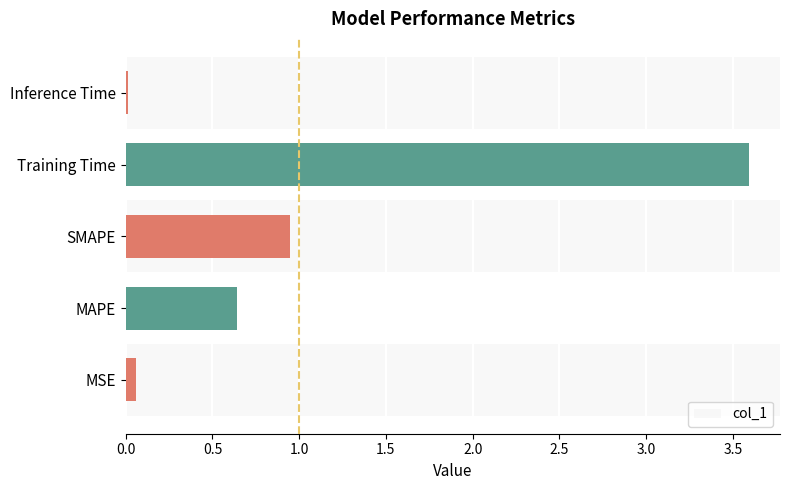

How many bars are there in total?

5